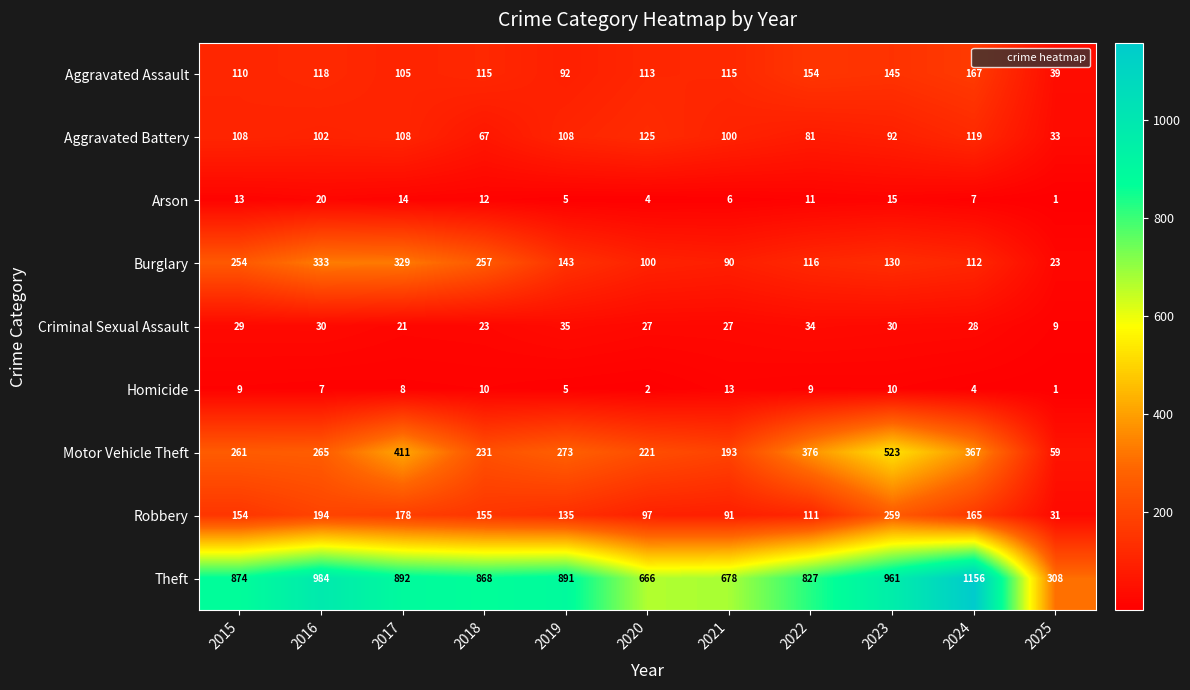

Which series has the largest total across all categories?

Theft